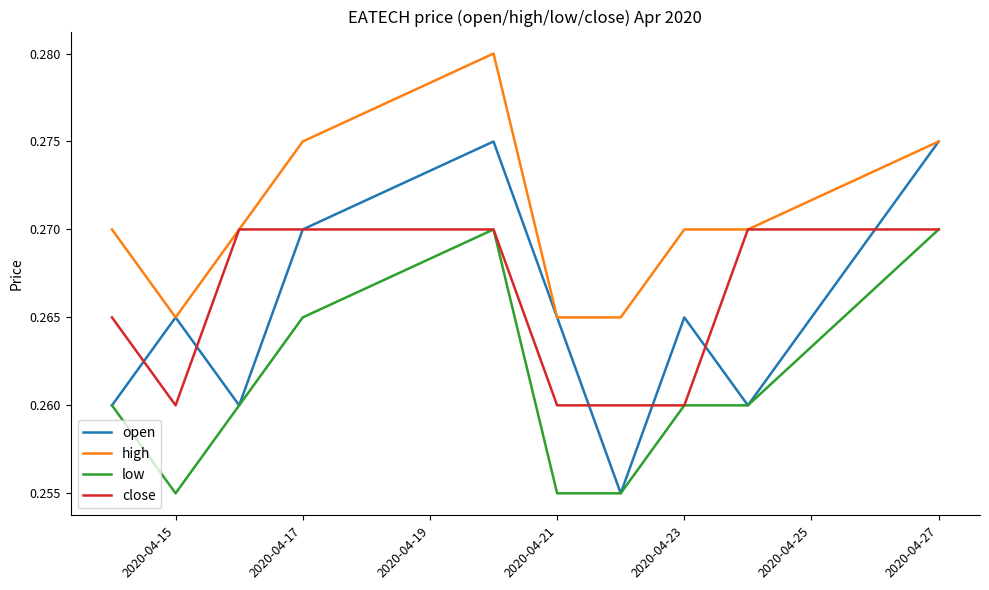

True or false: high and low intersect in this chart.

False